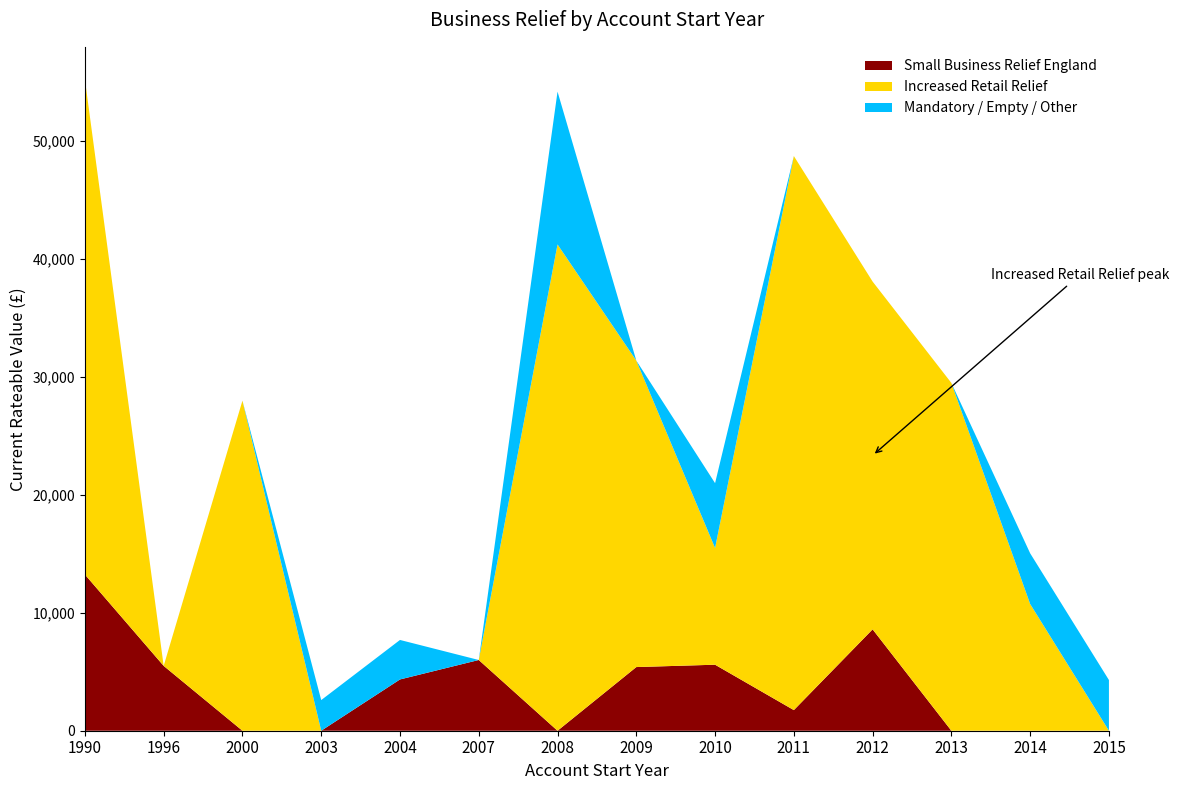

Reading left to right, extract all data points from this chart.

Small Business Relief England: 1990=13250	1996=5500	2000=0	2003=0	2004=4350	2007=6000	2008=0	2009=5400	2010=5600	2011=1750	2012=8600	2013=0	2014=0	2015=0
Increased Retail Relief: 1990=42000	1996=0	2000=28000	2003=0	2004=0	2007=0	2008=41250	2009=26000	2010=9900	2011=47000	2012=29500	2013=29500	2014=10750	2015=0
Mandatory / Empty / Other: 1990=0	1996=0	2000=0	2003=2600	2004=3350	2007=0	2008=12963	2009=0	2010=5500	2011=0	2012=0	2013=0	2014=4300	2015=4300